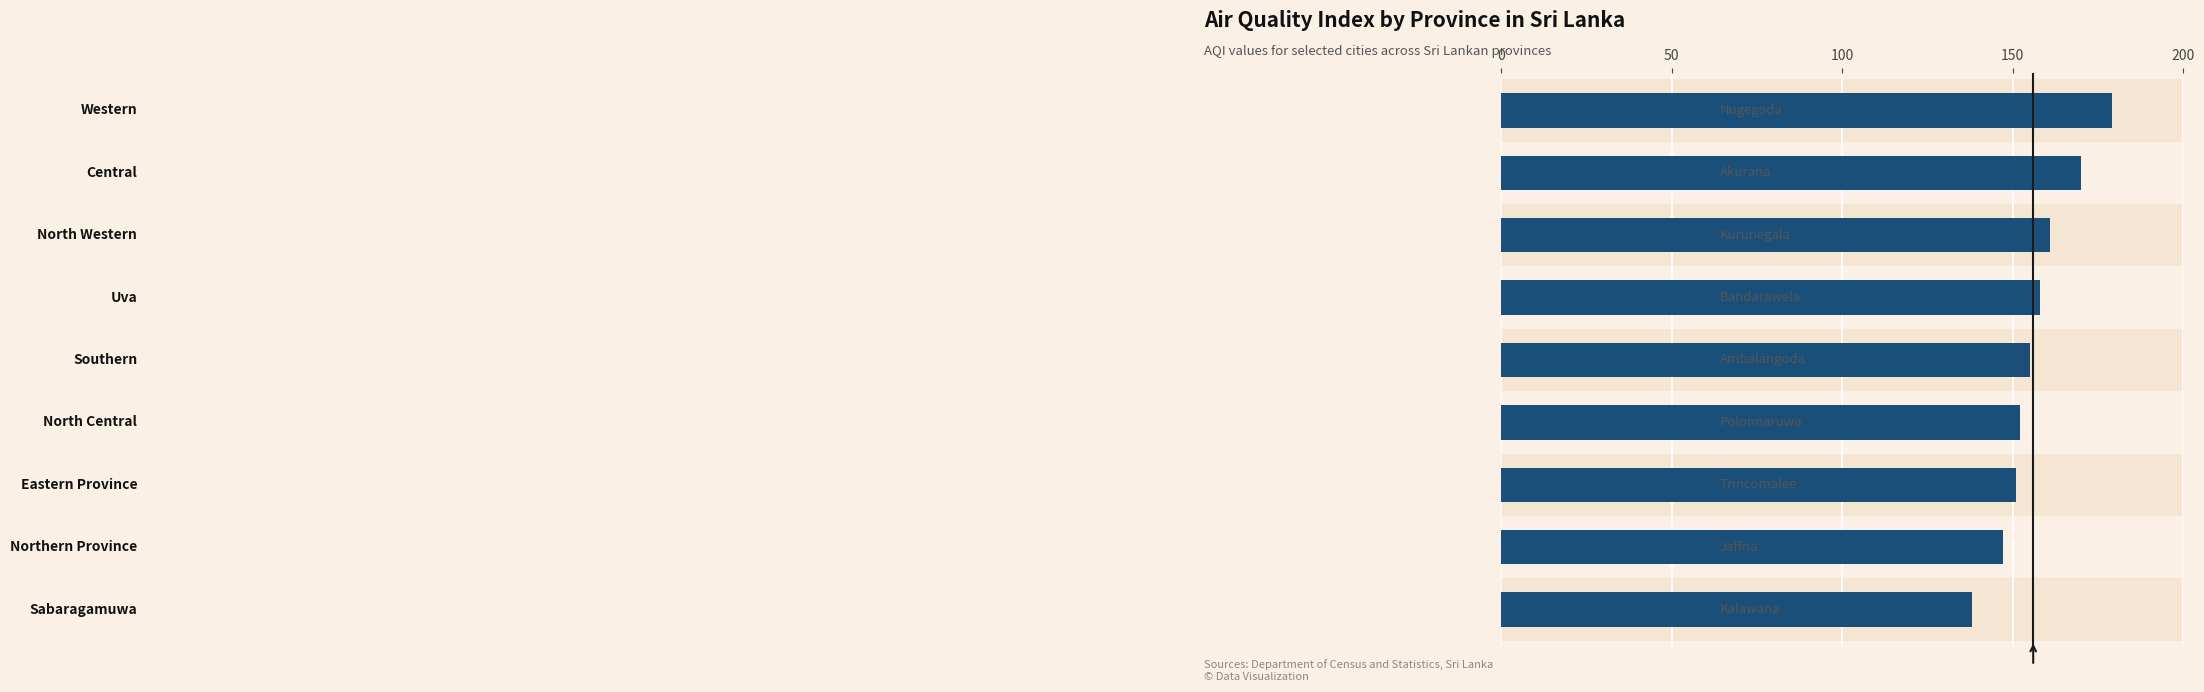

Are the bars horizontal?

Yes